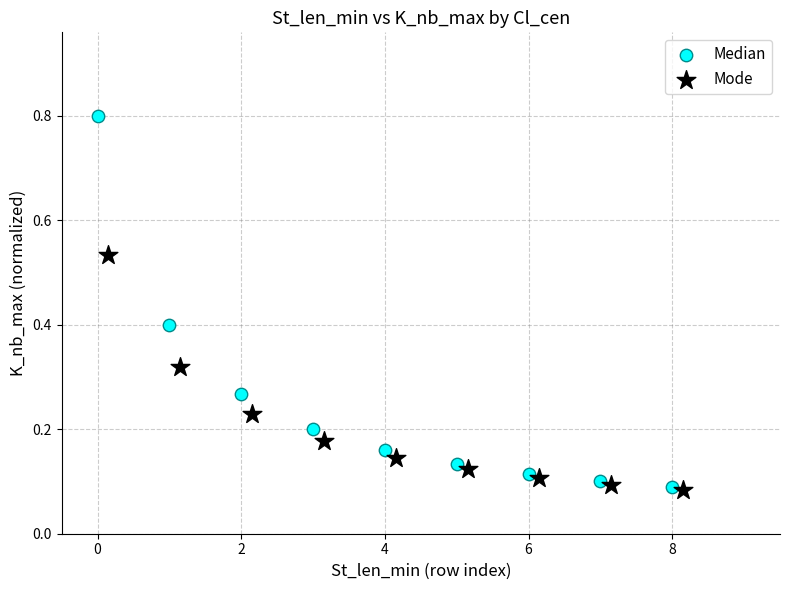

Which series has the widest spread of Y values?

Median